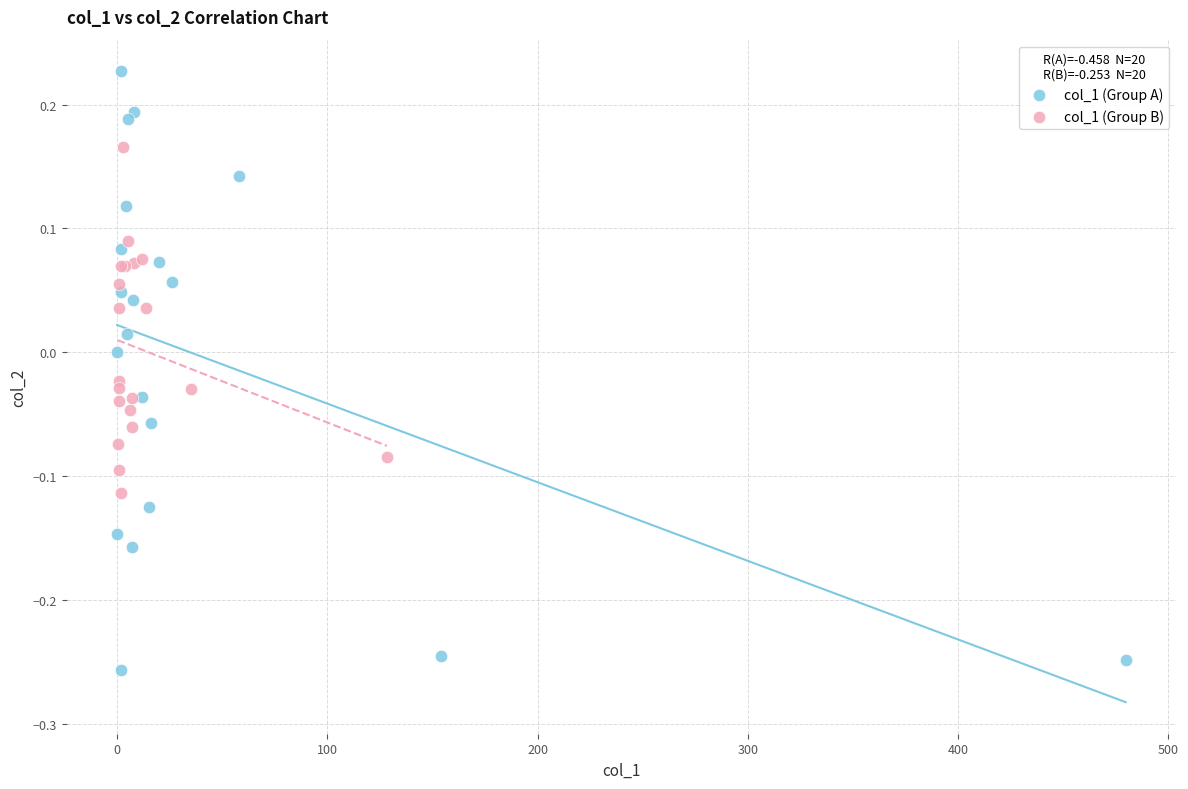

What are all the series names shown in the legend?

col_1 (Group A), col_1 (Group B)